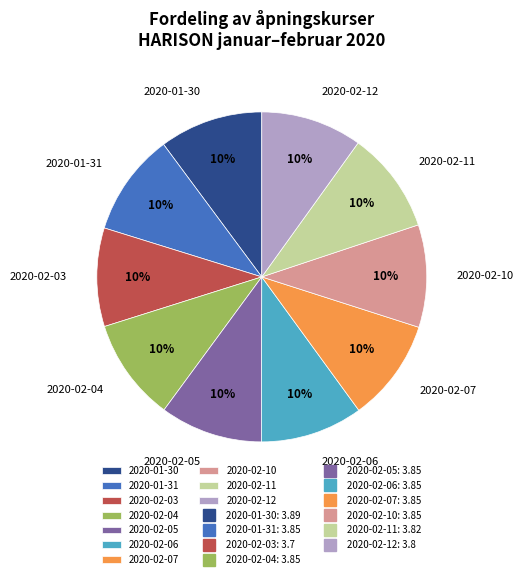

To the nearest percent, what percentage of the pie is 2020-02-12?

10%